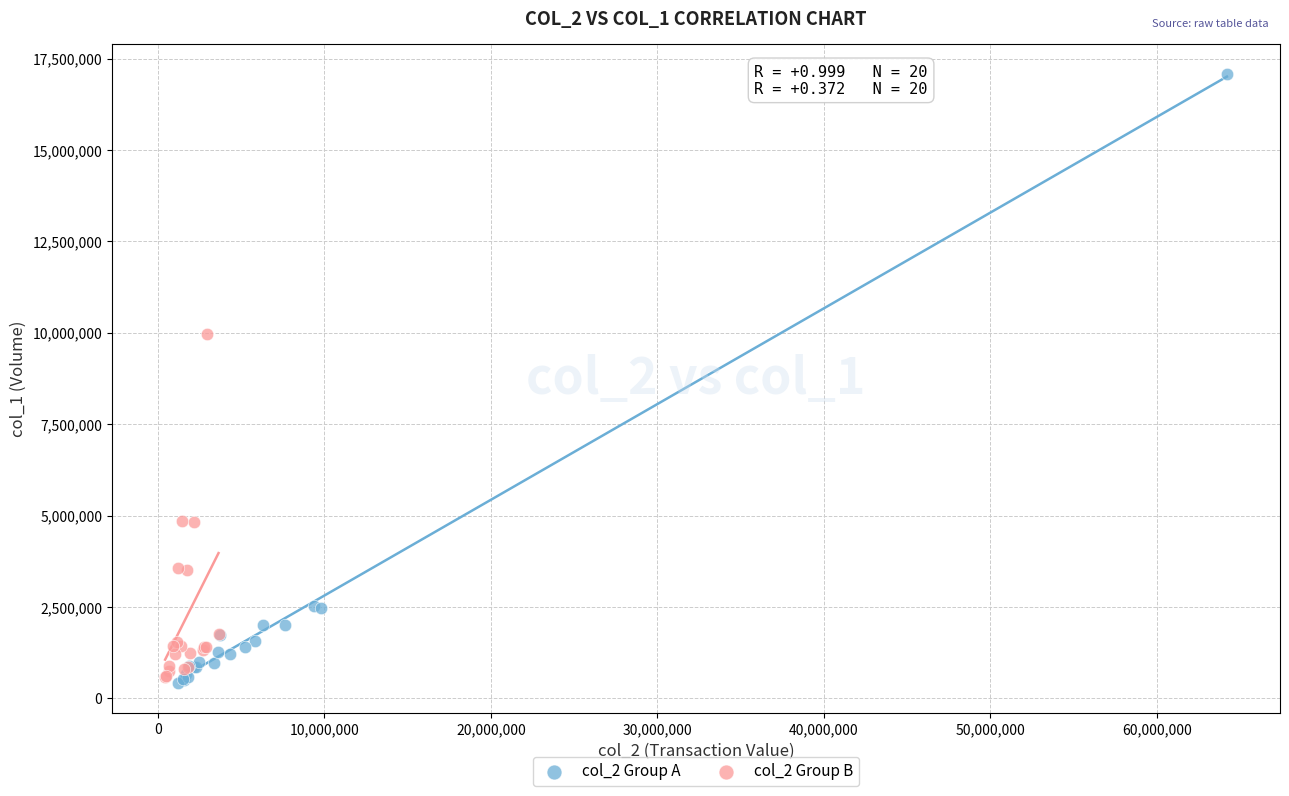

Which series has the largest Y range (max minus min)?

col_2 Group A